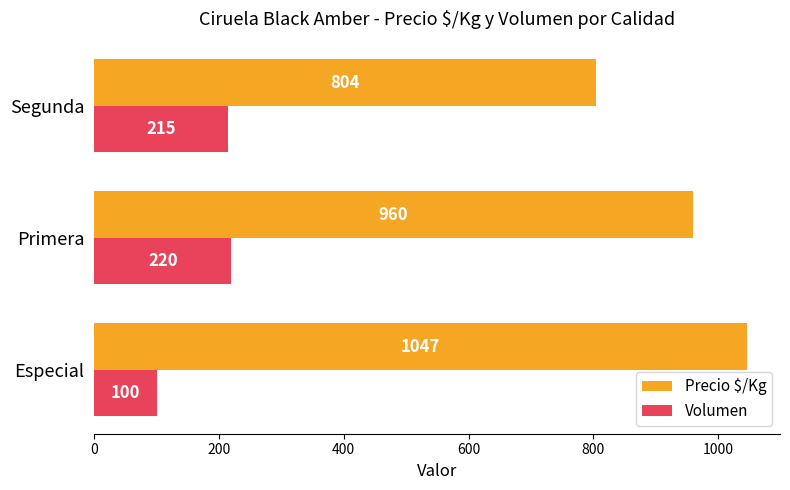

The Volumen series shows 396 at Primera. True or false?

False